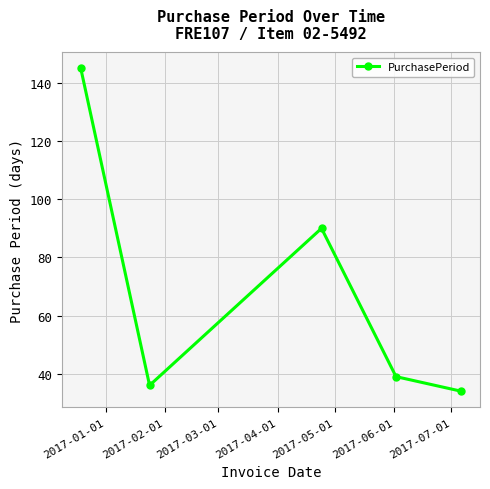

What is the greatest value displayed?

145